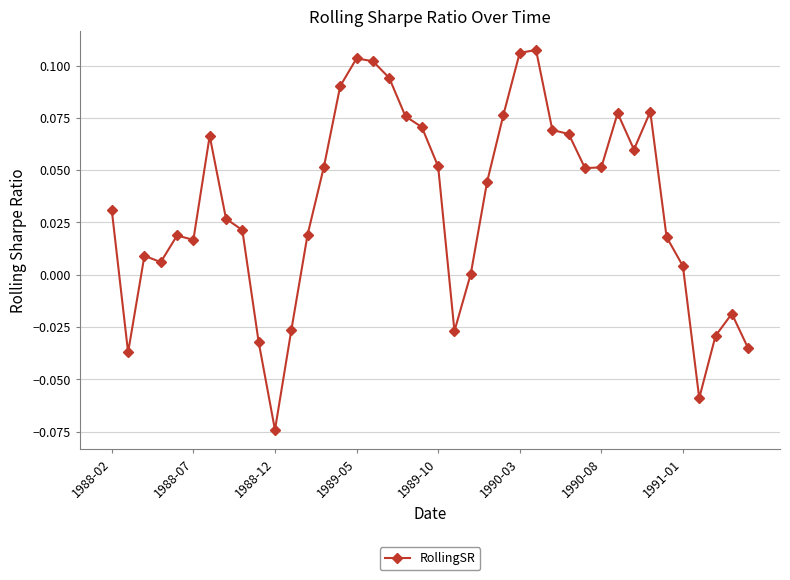

Does the chart display data point markers on the line(s)?

Yes